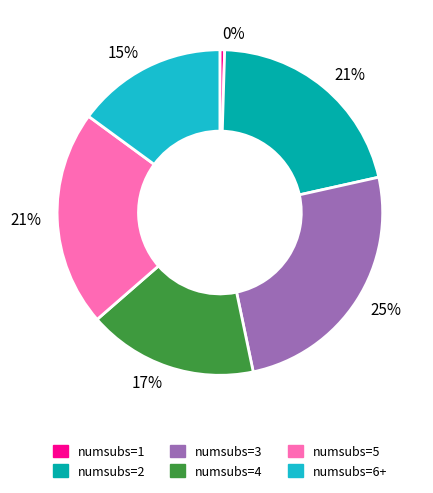

To the nearest percent, what is the average slice percentage?

17%